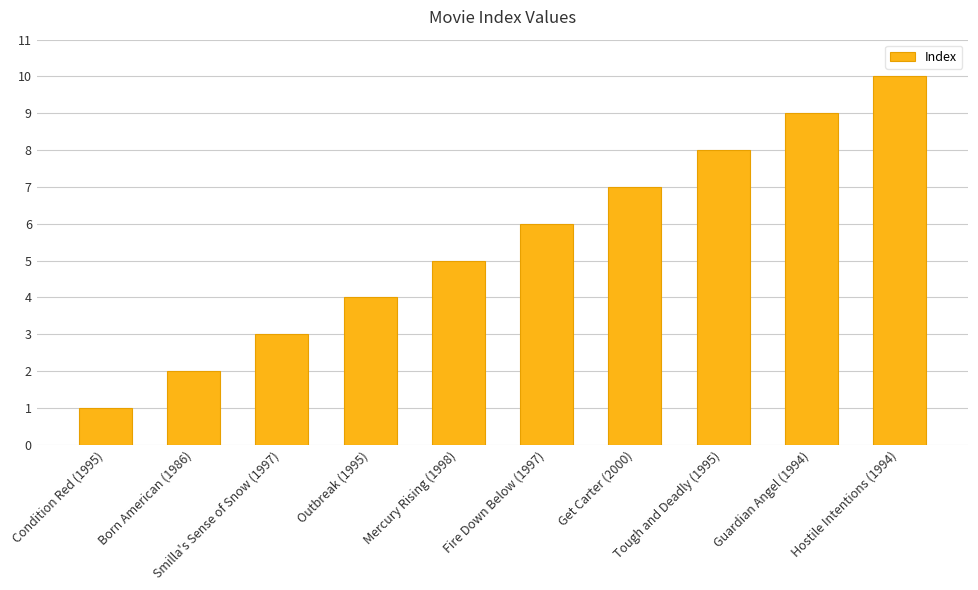

True or false: the data shows 1 at Condition Red (1995).

True